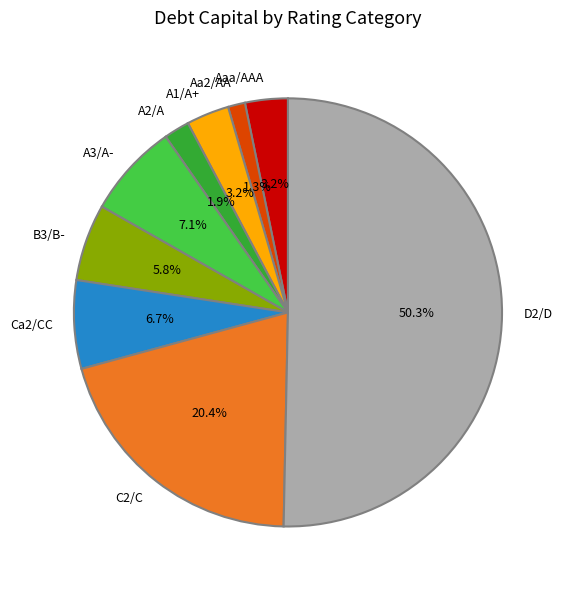

To the nearest percent, what is the combined percentage of D2/D and C2/C?

71%